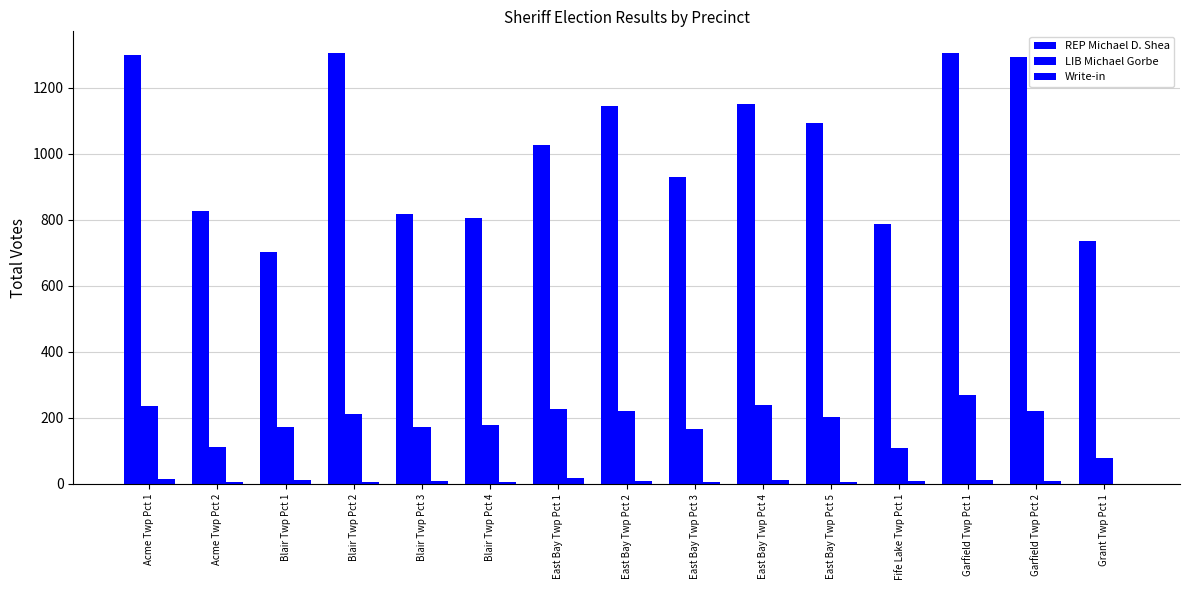

What is the difference between the highest and lowest values at Acme Twp Pct 1?

1286